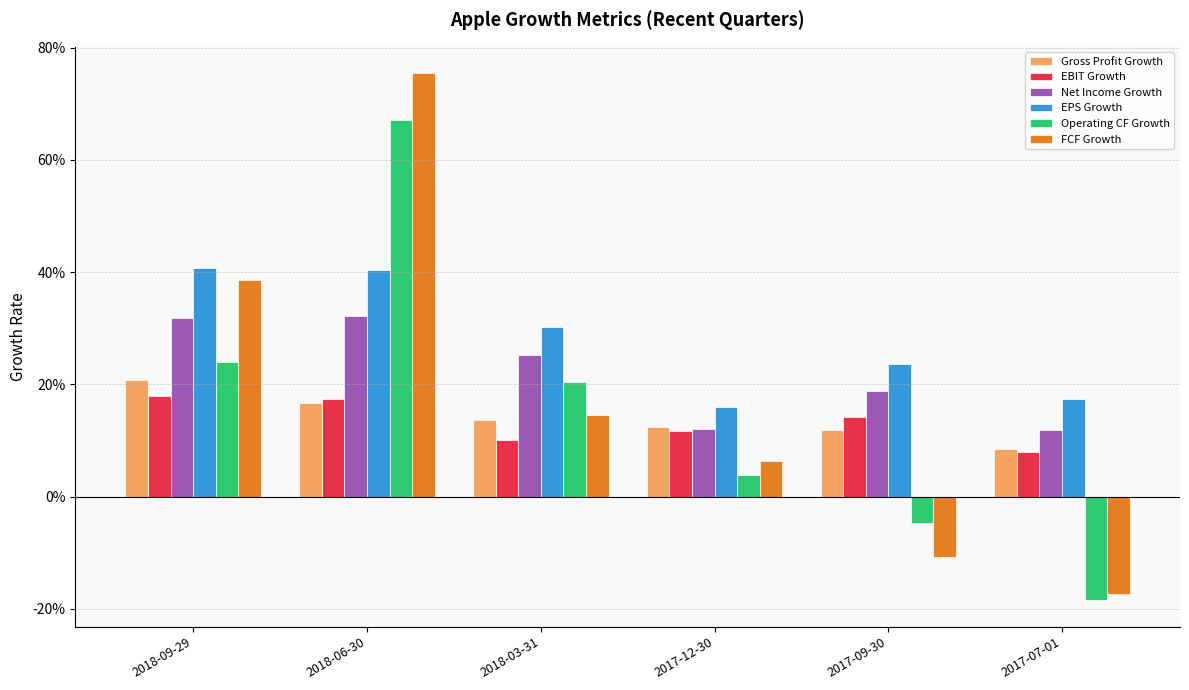

Rank the series at 2018-03-31 from highest to lowest value.

EPS Growth, Net Income Growth, Operating CF Growth, FCF Growth, Gross Profit Growth, EBIT Growth